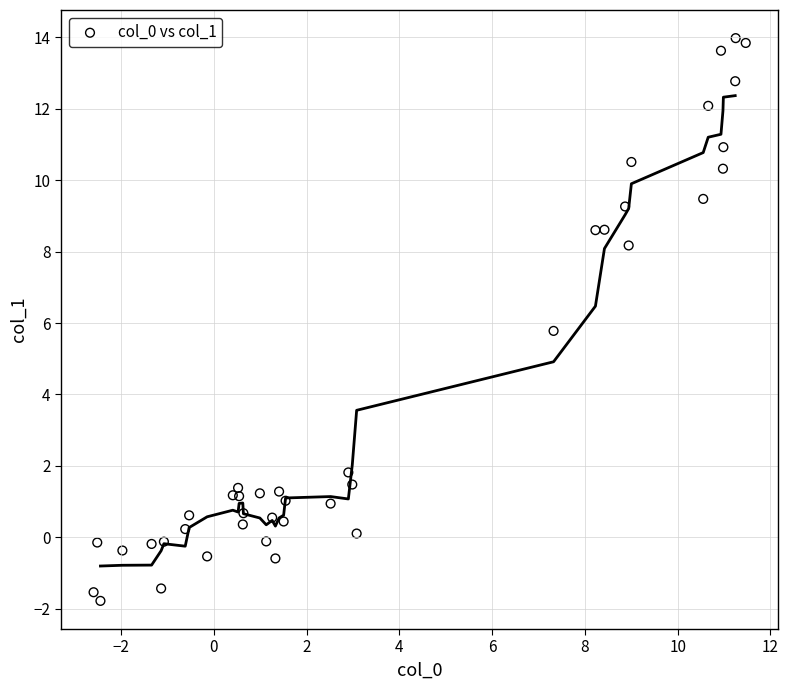

What Y value in the scatter plot is closest to 6?

5.8